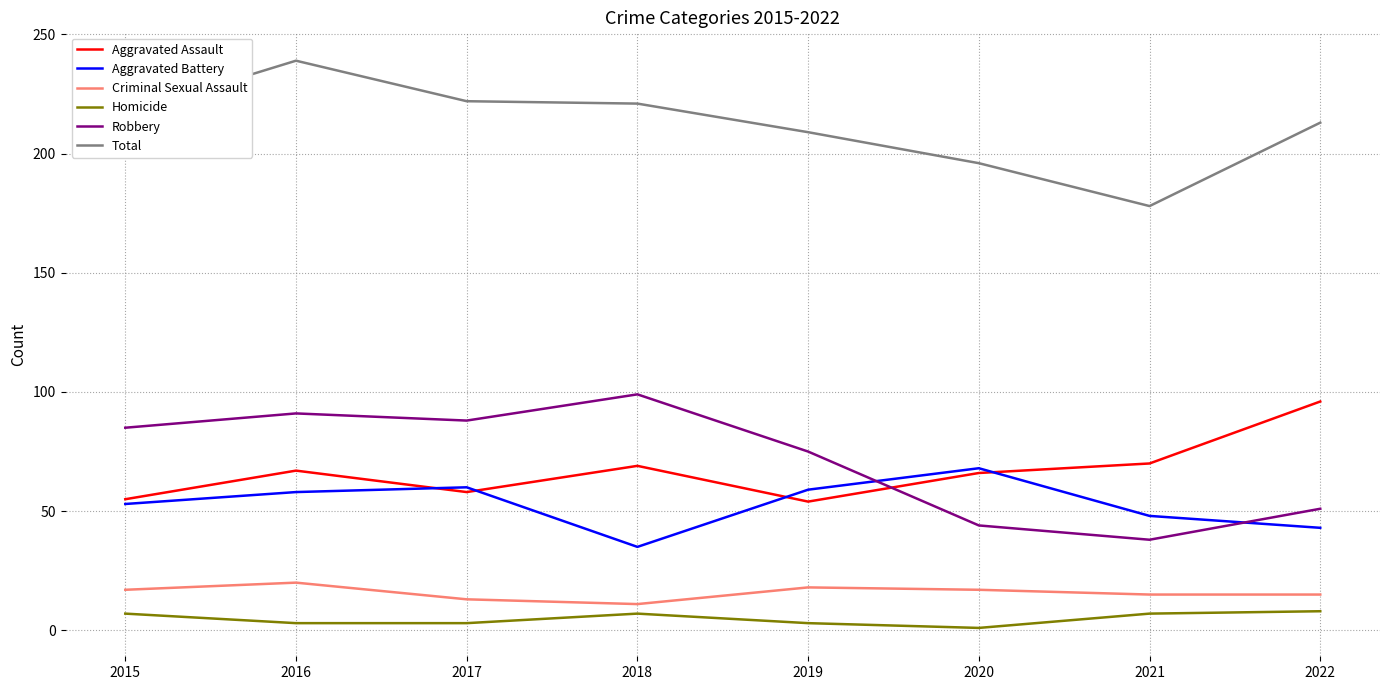

What is the total value across all series at 2017?

444